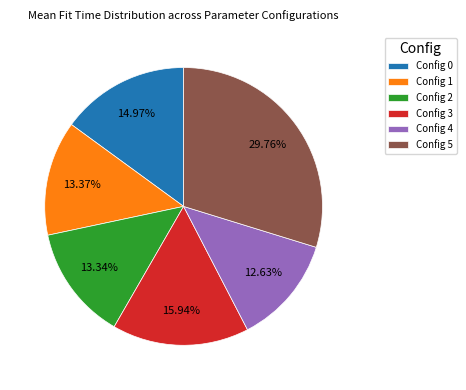

Count the number of slices in the pie.

6